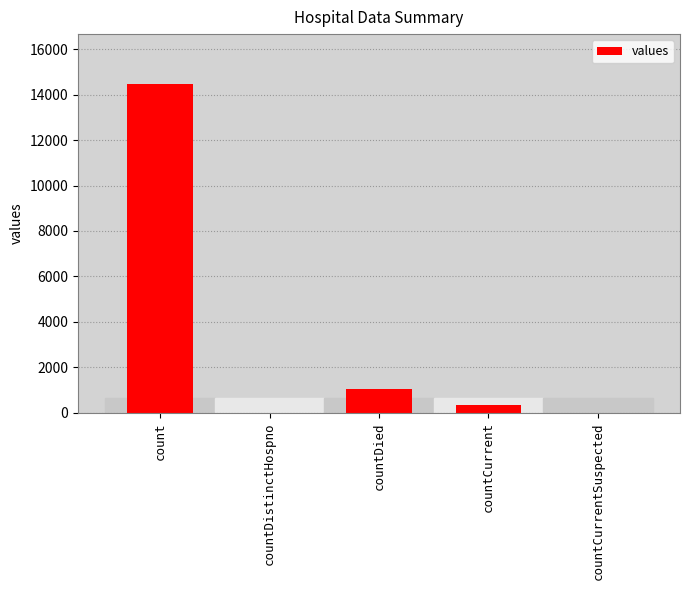

Read the value at countCurrent.

345